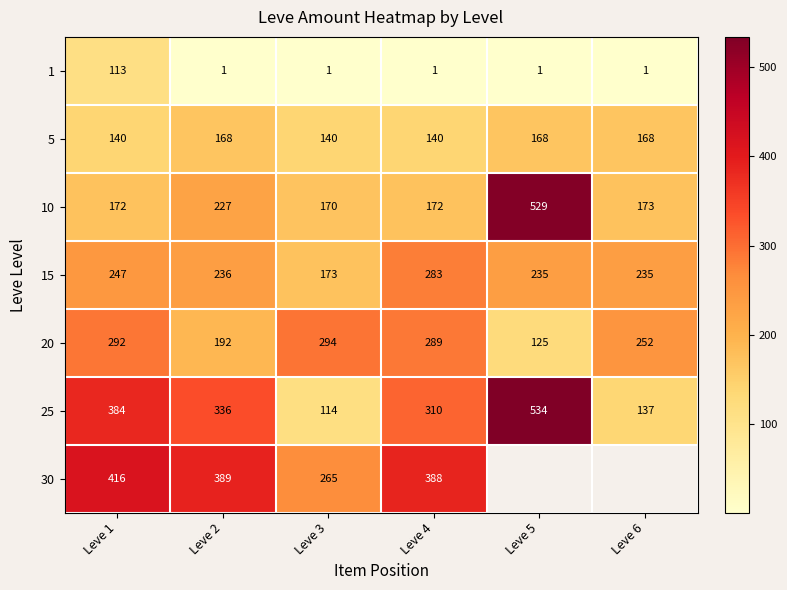

What is the sum of the 30 values at Leve 2 and Leve 1?

805